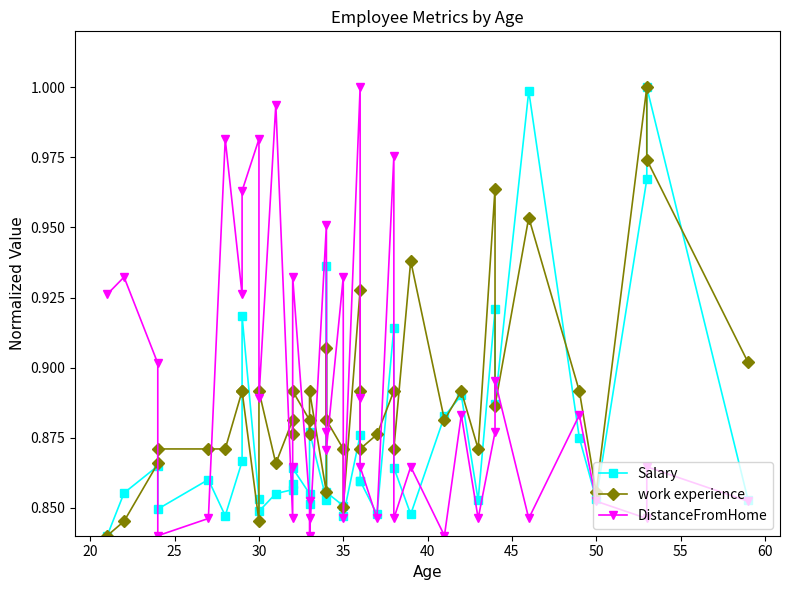

What is the greatest value displayed?

1.0